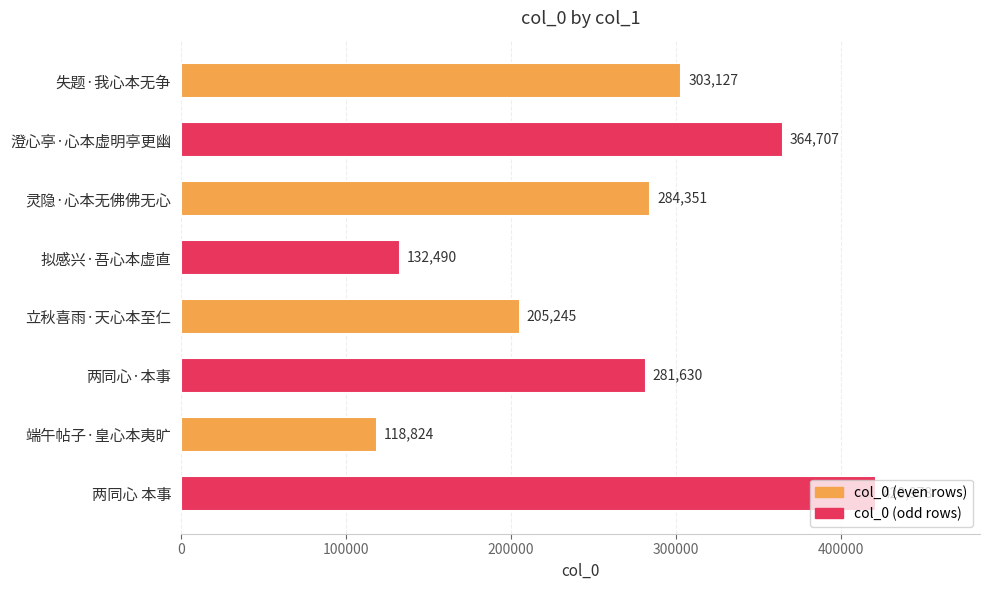

What is the difference between the maximum and minimum values?

302154